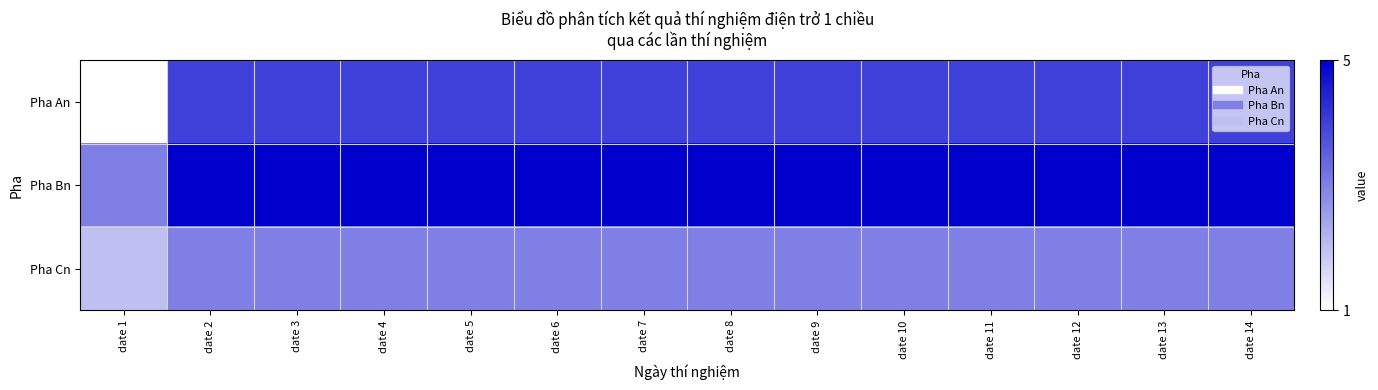

At how many categories does at least one series exceed 1?

14